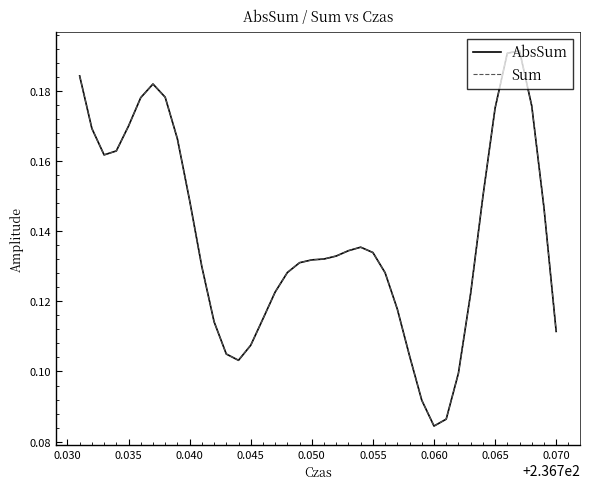

Reading right to left, what are all the values shown in this chart?

AbsSum: 0.1	0.1	0.2	0.2	0.2	0.2	0.1	0.1	0.1	0.1	0.1	0.1	0.1	0.1	0.1	0.1	0.1	0.1	0.1	0.1	0.1	0.1	0.1	0.1	0.1	0.1	0.1	0.1	0.1	0.1	0.1	0.2	0.2	0.2	0.2	0.2	0.2	0.2	0.2	0.2
Sum: 0.1	0.1	0.2	0.2	0.2	0.2	0.1	0.1	0.1	0.1	0.1	0.1	0.1	0.1	0.1	0.1	0.1	0.1	0.1	0.1	0.1	0.1	0.1	0.1	0.1	0.1	0.1	0.1	0.1	0.1	0.1	0.2	0.2	0.2	0.2	0.2	0.2	0.2	0.2	0.2